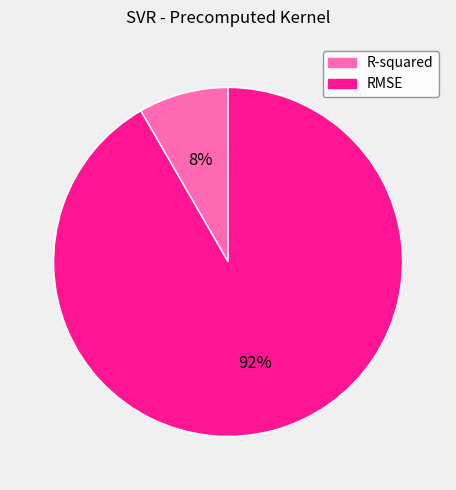

Which slice is the largest?

RMSE